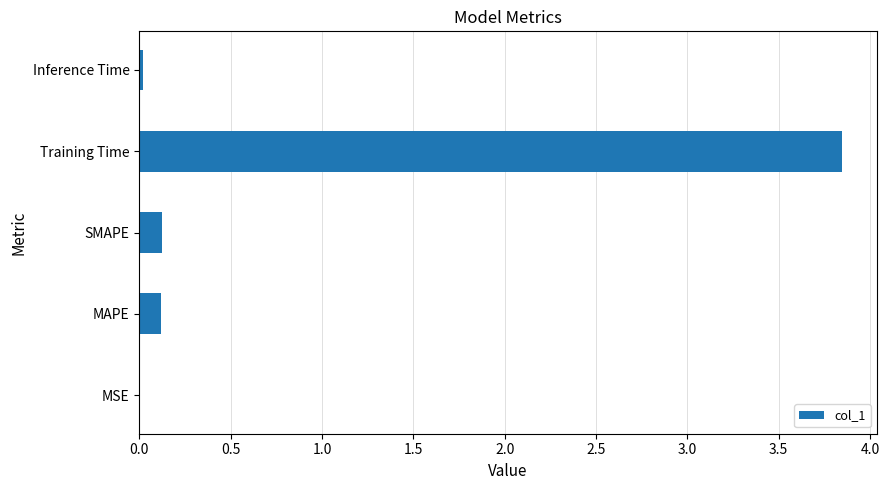

True or false: the data shows 0.1 at MAPE.

True